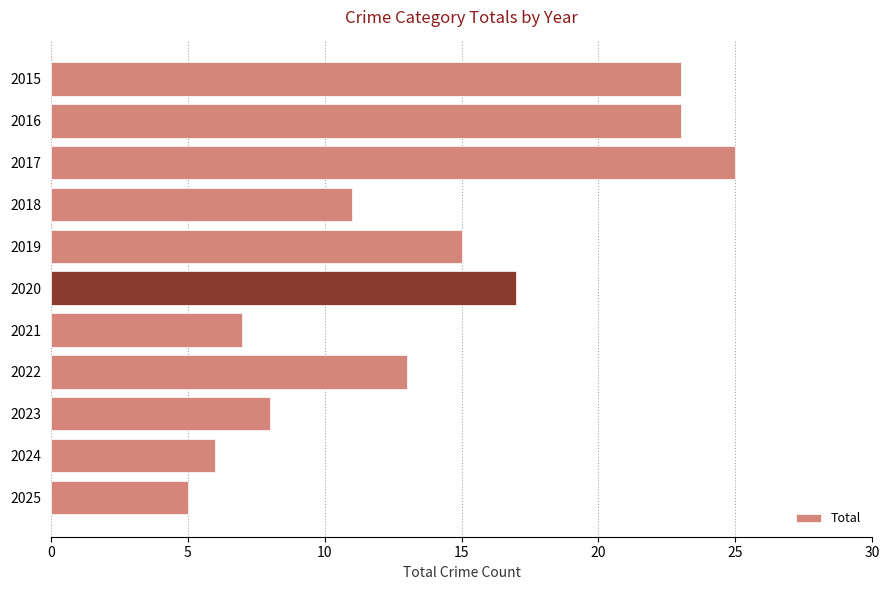

What is the maximum value shown in the chart?

25